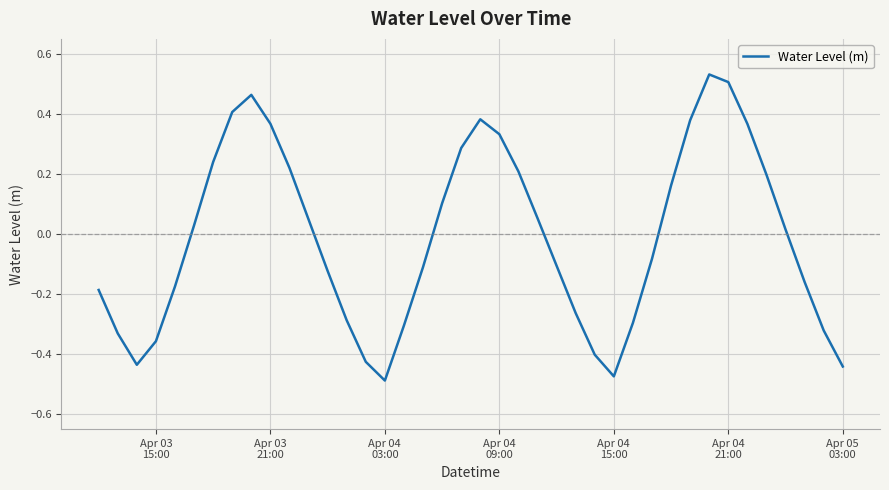

How many values are below zero?

20